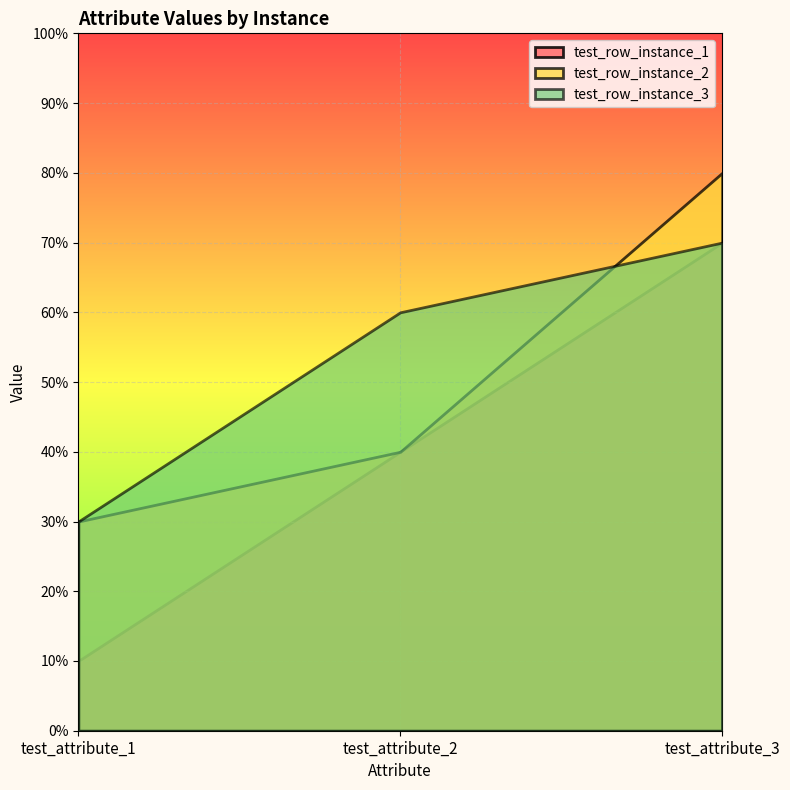

Where is test_row_instance_1 nearest to the value 4?

test_attribute_2